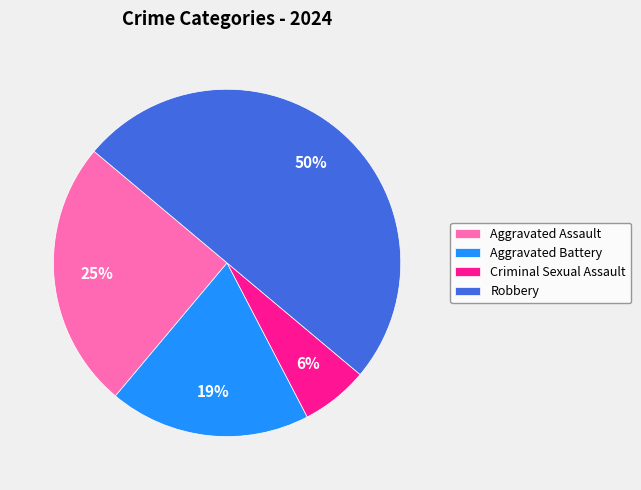

To the nearest percent, what portion does Robbery represent?

50%